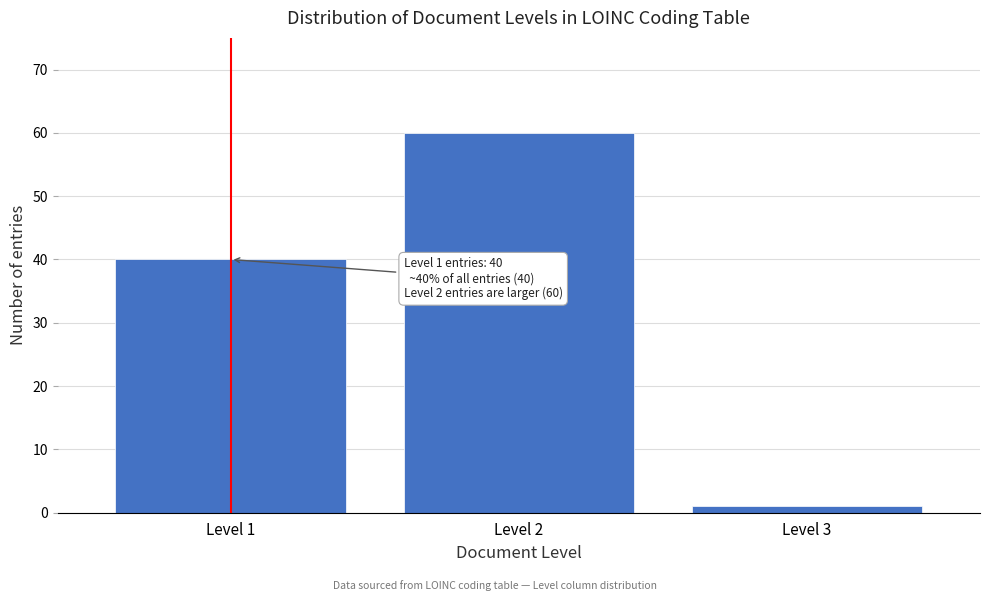

Reading left to right, transcribe all the data shown in this chart.

40	60	1